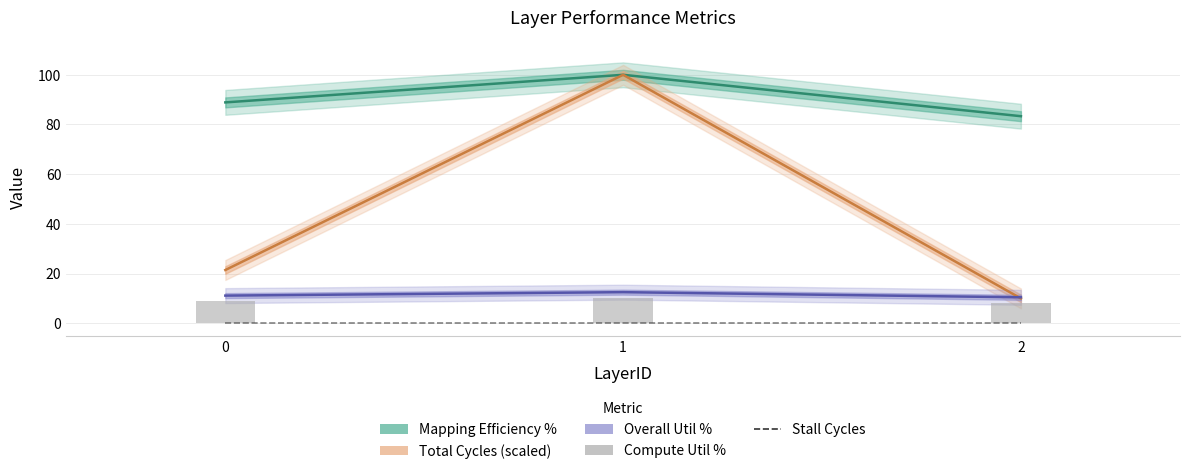

What is the sum of all Compute Util % values?

27.2